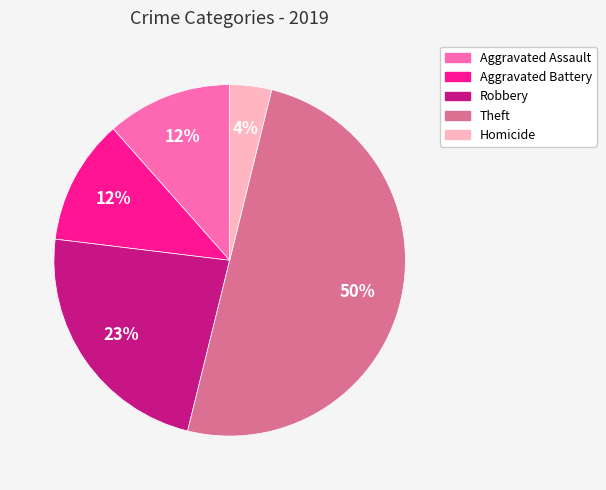

To the nearest percent, what is the difference between the largest and smallest slice percentages?

46%